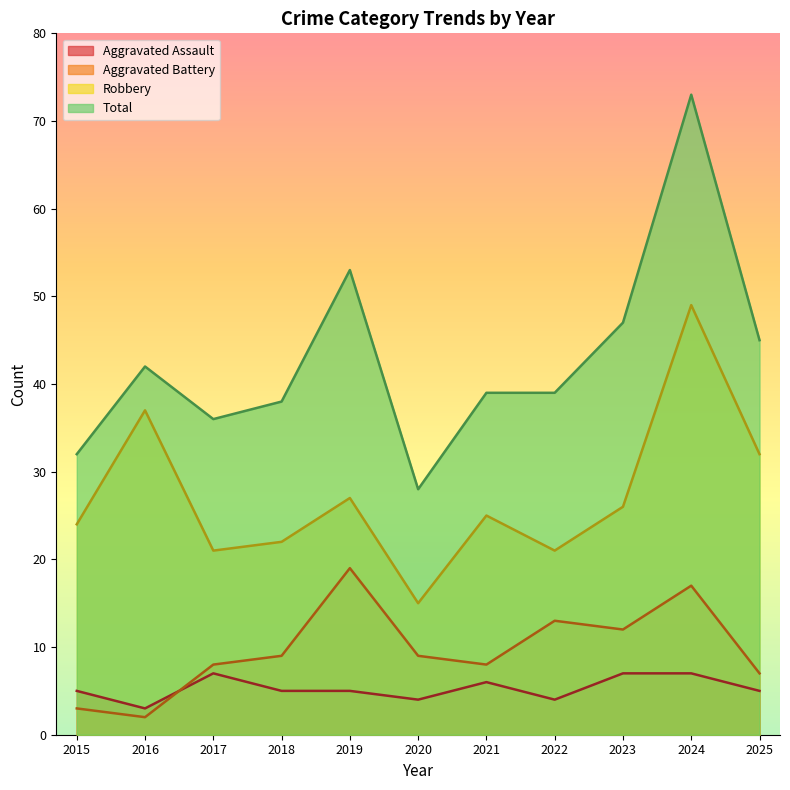

Which series changed the most between 2015 and 2023?

Total